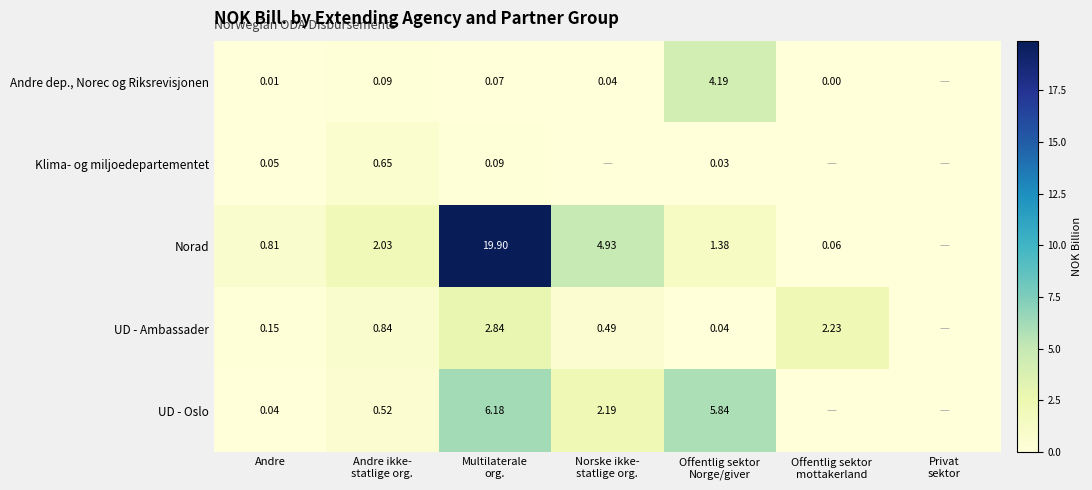

At Offentlig sektor mottakerland, list the series in order from largest to smallest.

UD - Ambassader, Norad, Andre dep., Norec og Riksrevisjonen, Klima- og miljoedepartementet, UD - Oslo